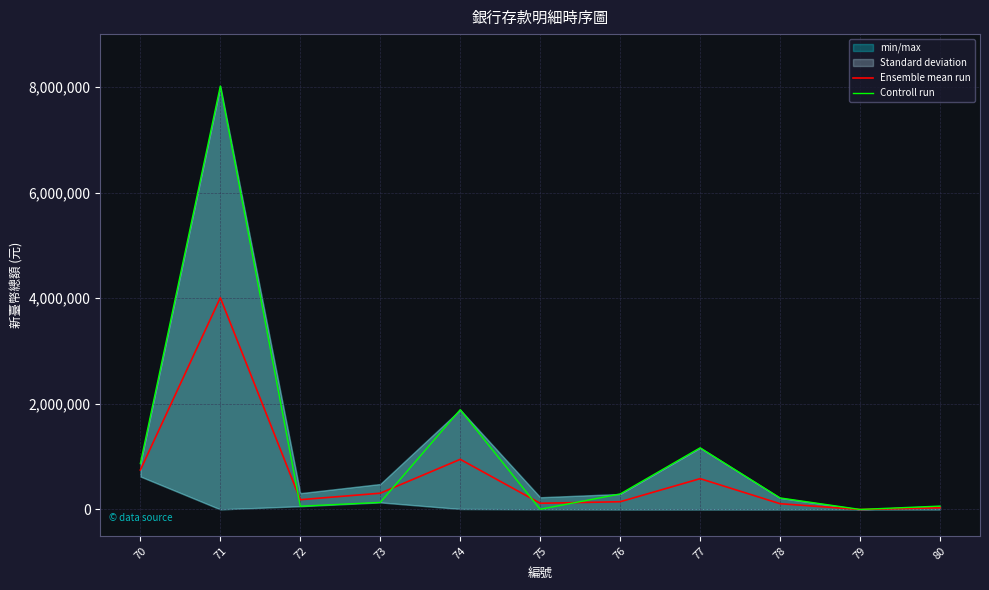

What is the difference between the highest and lowest values at 71?

4007383.5